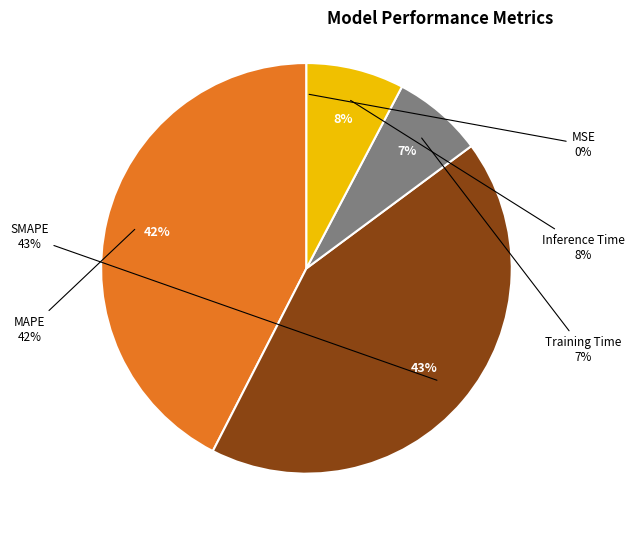

Between Training Time and Inference Time, which is larger?

Inference Time